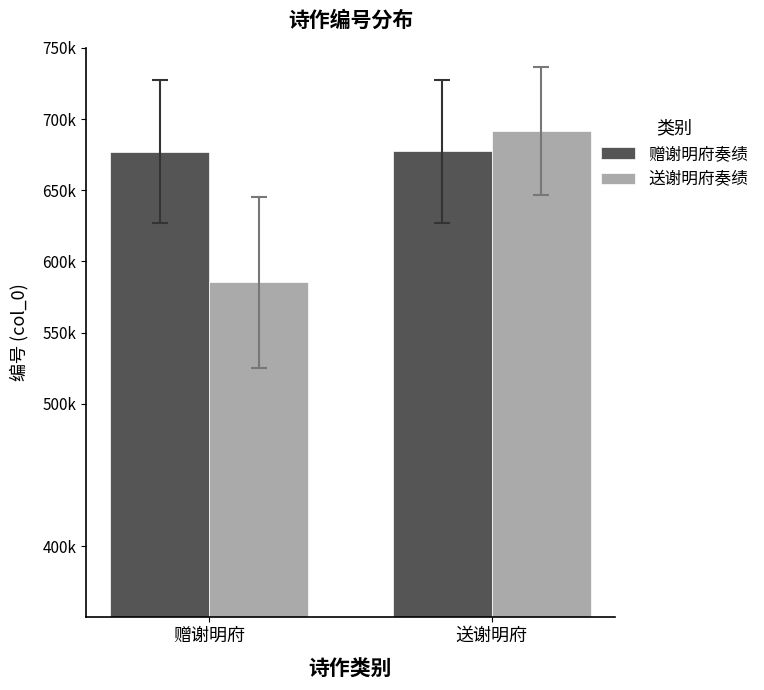

At which category is the sum across all series the highest?

送谢明府